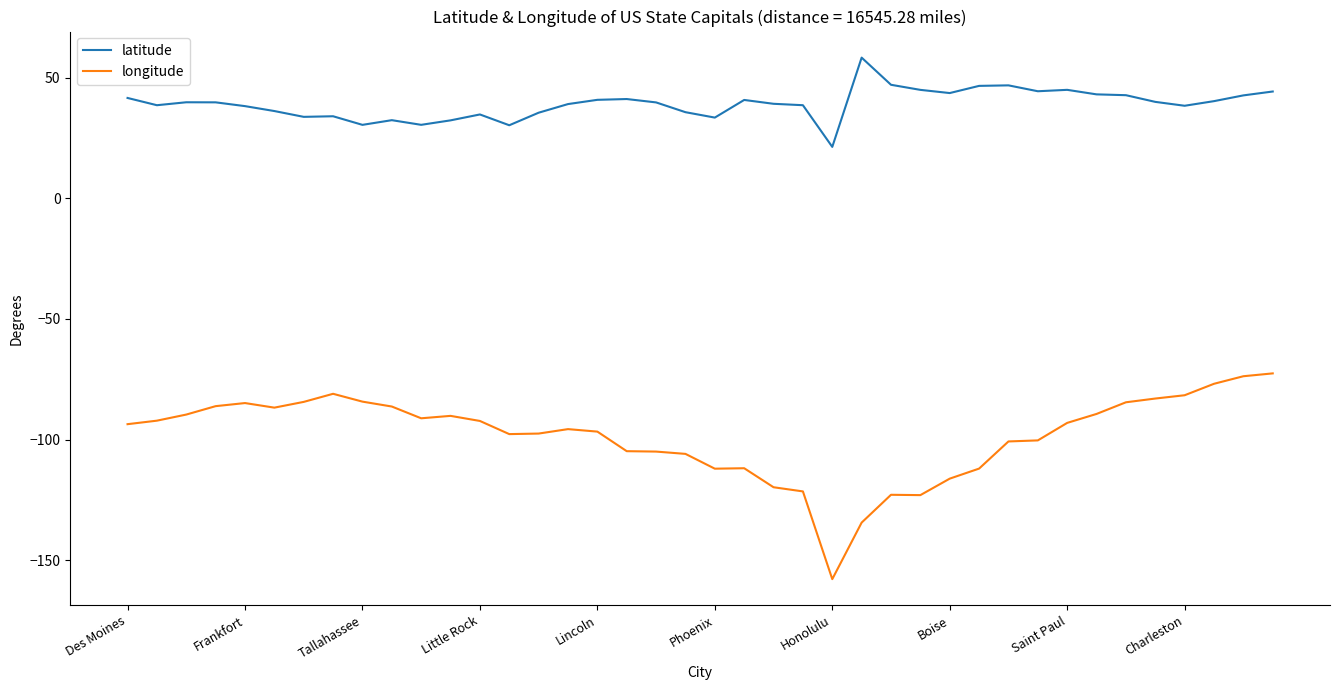

List the series in order of their overall mean, highest first.

latitude, longitude